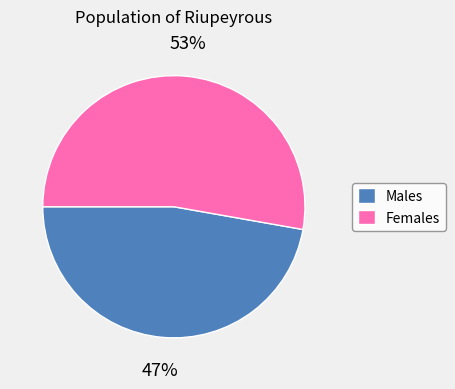

How many slices are in this pie chart?

2